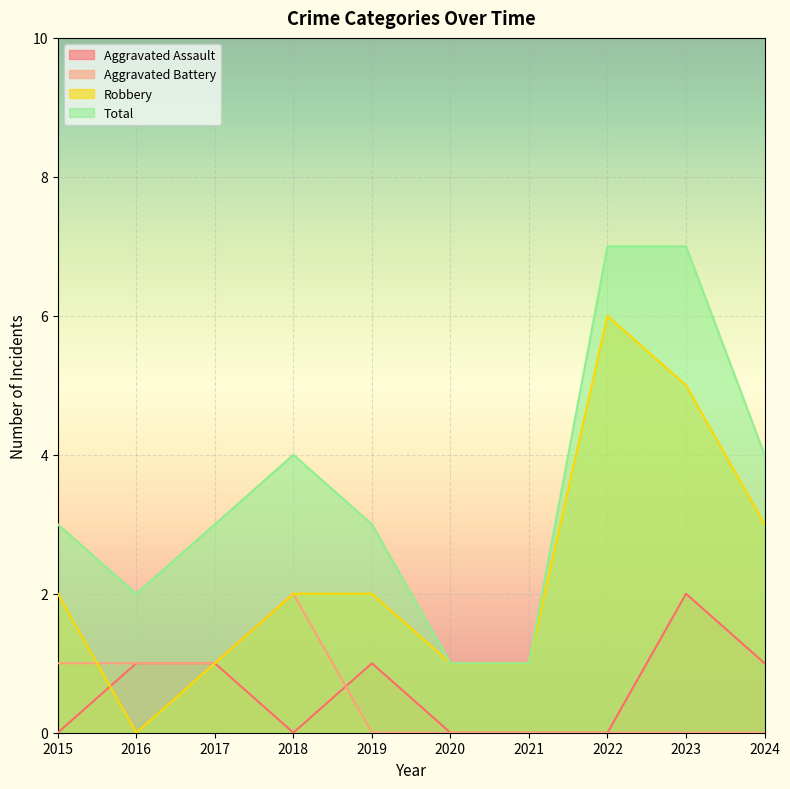

At which category is the sum across all series the highest?

2023